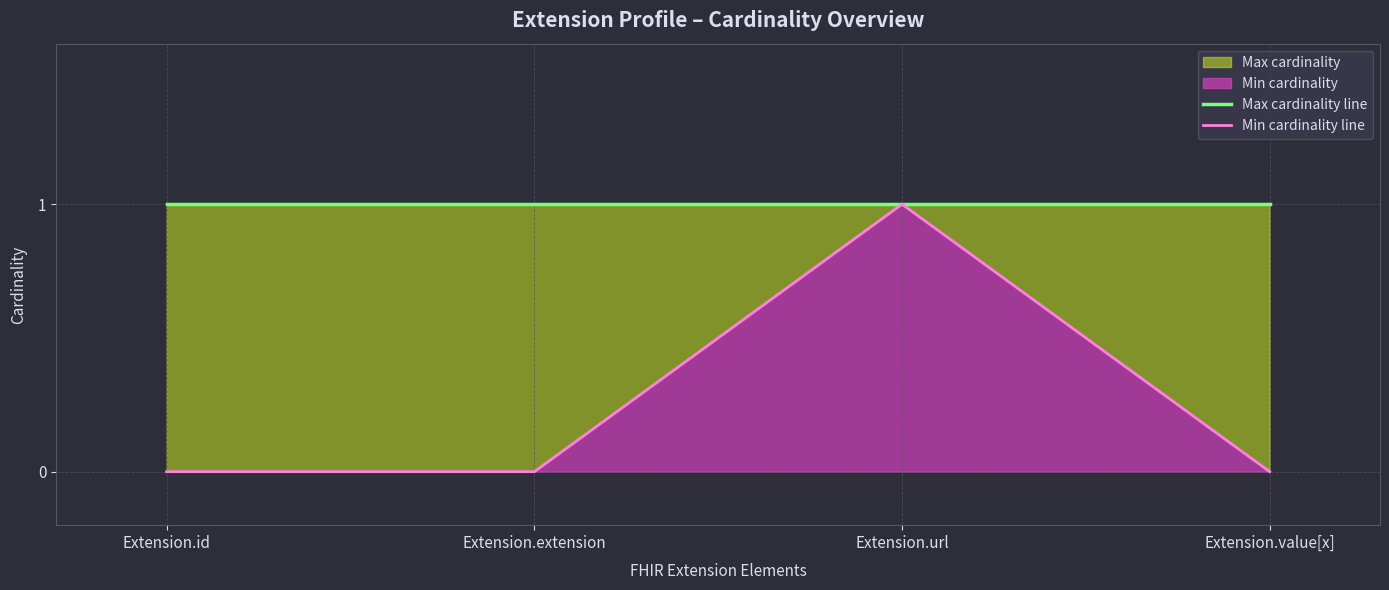

At how many categories does at least one series exceed 0?

4